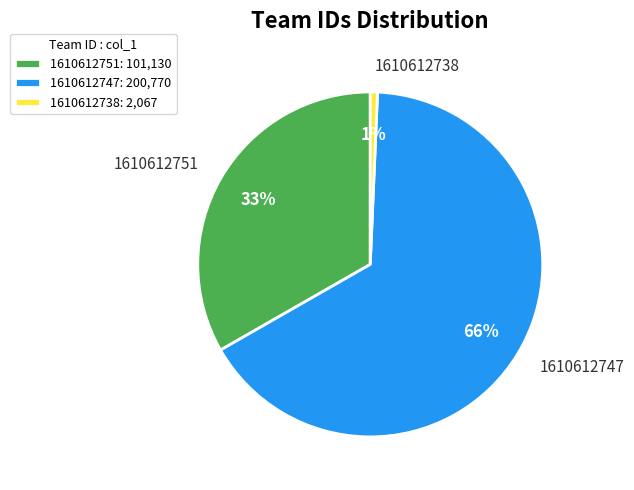

To the nearest percent, what is the difference between the largest and smallest slice percentages?

65%